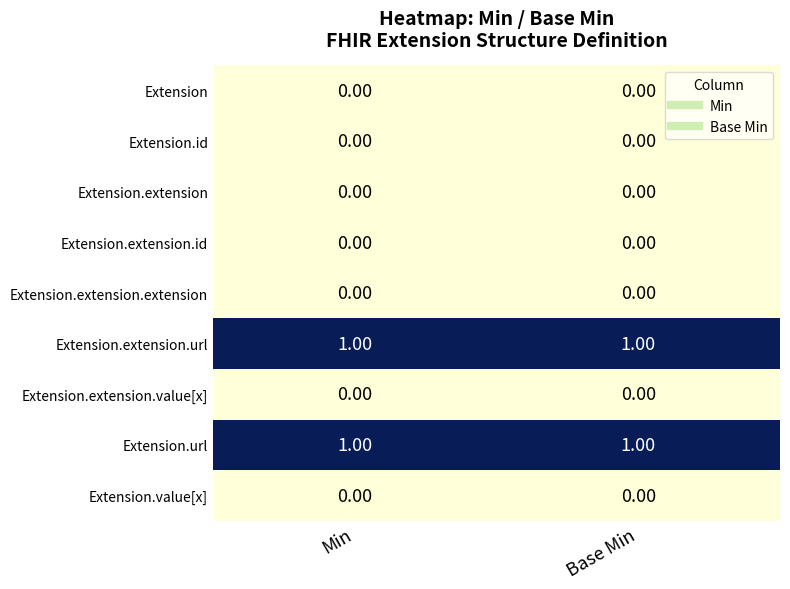

Is the value of Extension.extension.url at Min greater than the value of Extension.extension at Min?

Yes